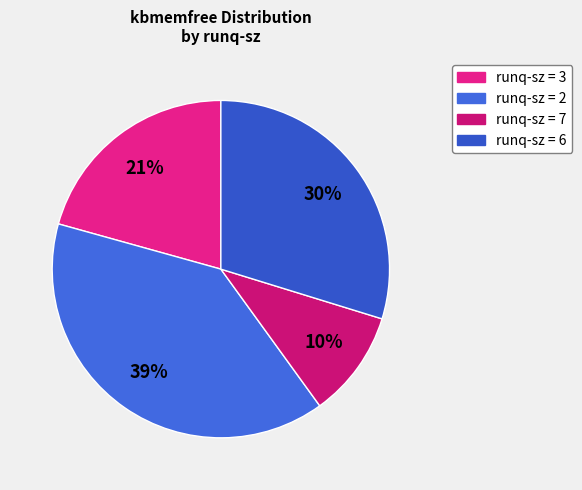

To the nearest percent, what is the average slice percentage?

25%